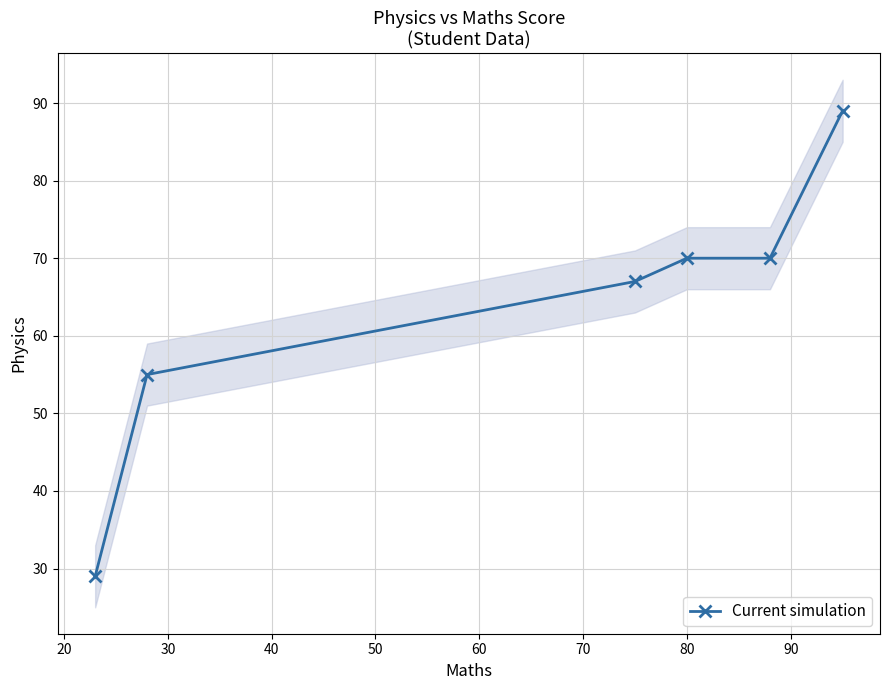

What is the value of the Current simulation point at the 4th from the left?

70